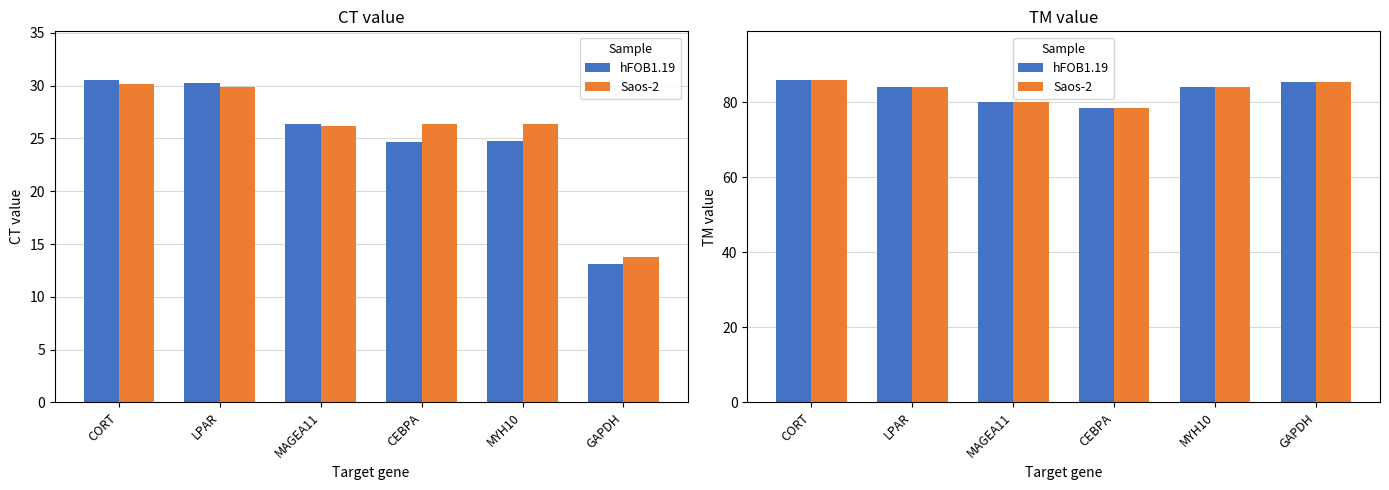

At which category is the sum across all series the highest?

CORT